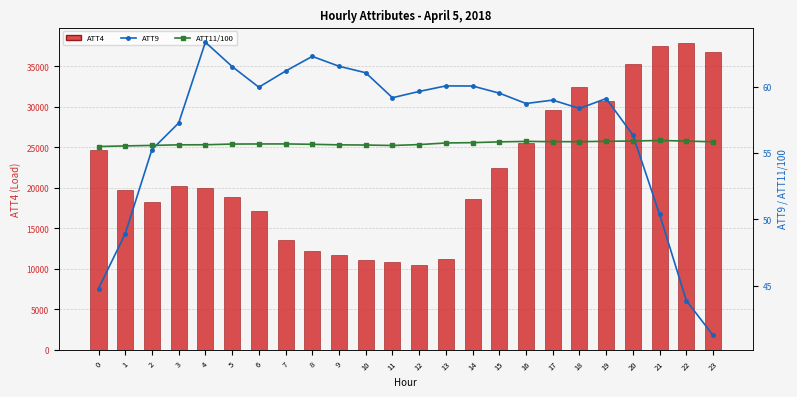

How many groups of bars are there?

24